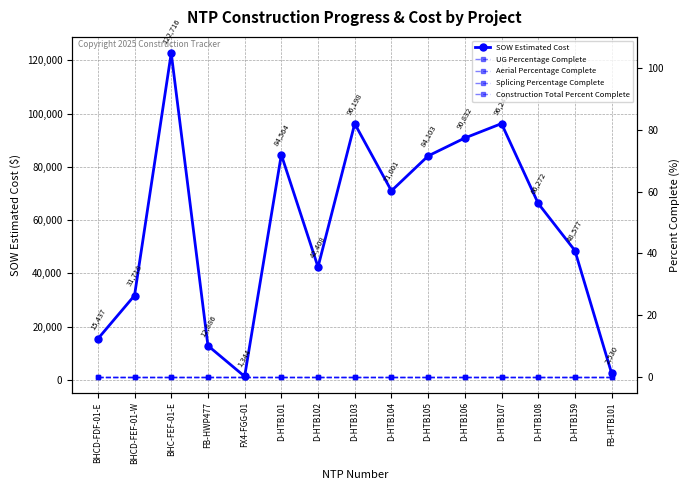

At which category does SOW Estimated Cost reach its first local peak?

BHC-FEF-01-E